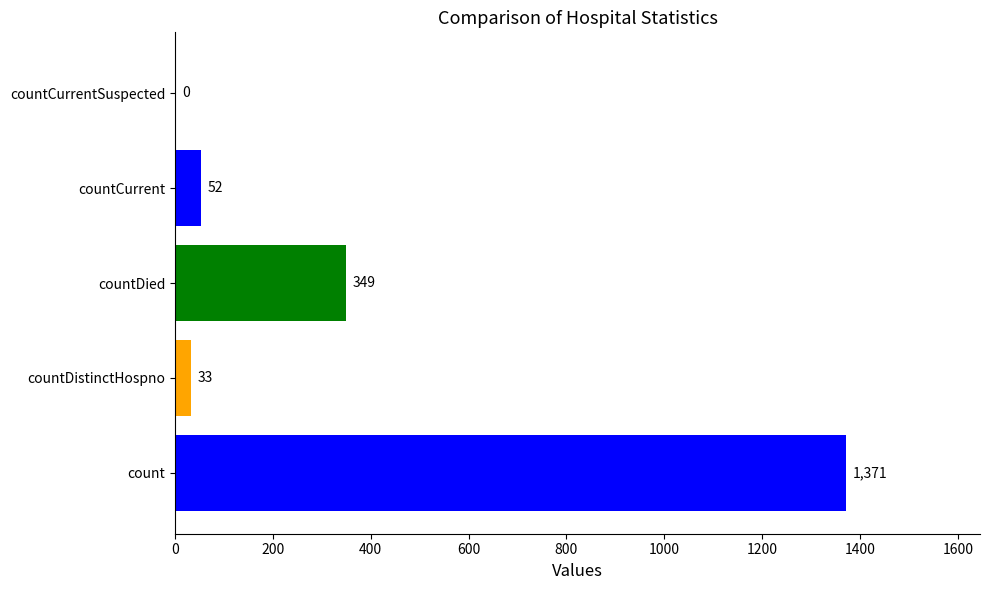

How many distinct data groups are displayed?

1